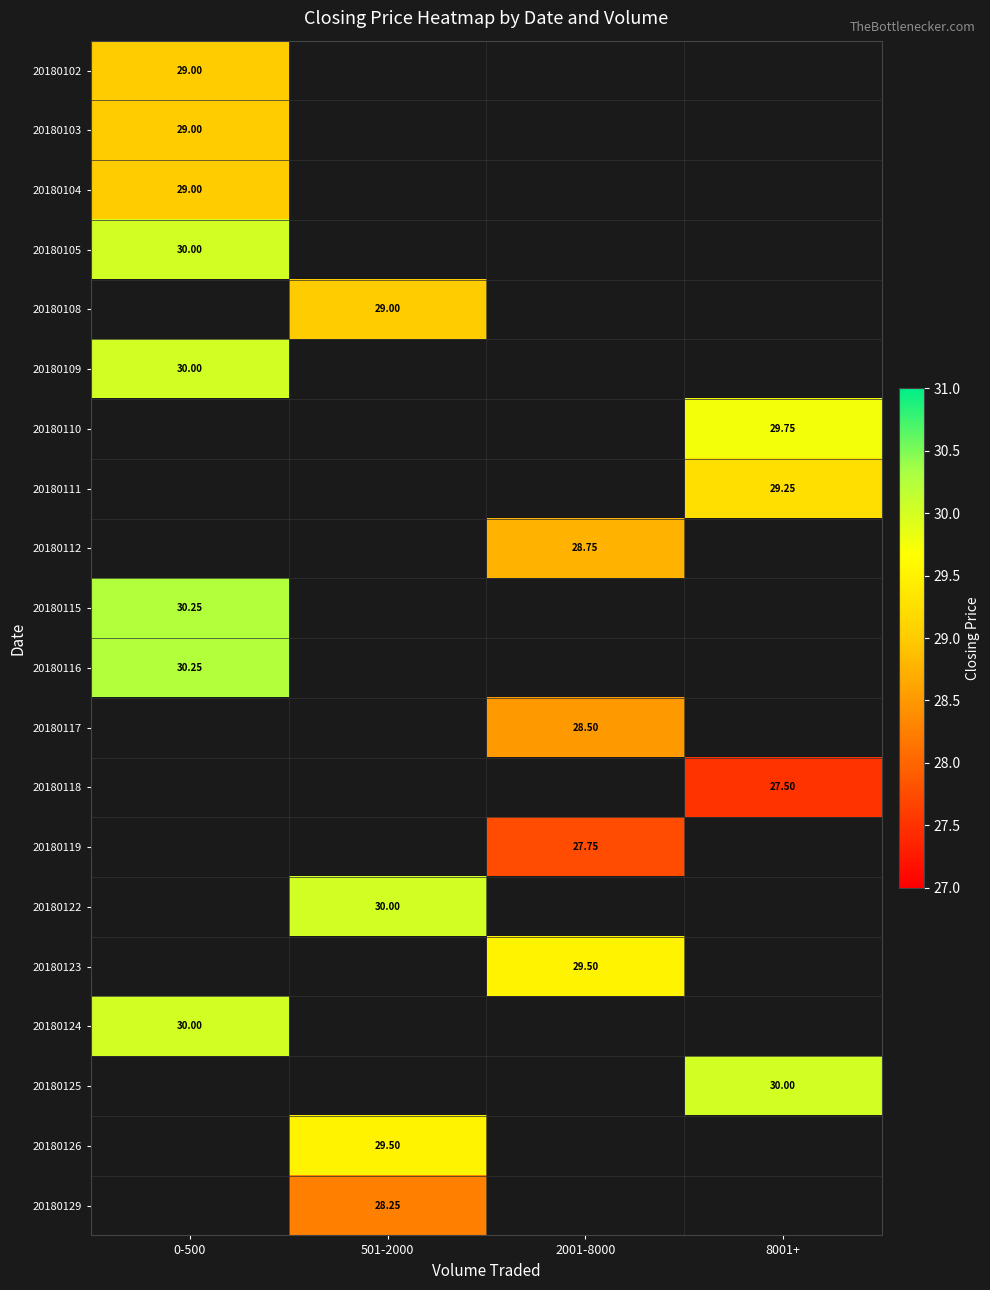

Which category has the highest value across all series?

0-500